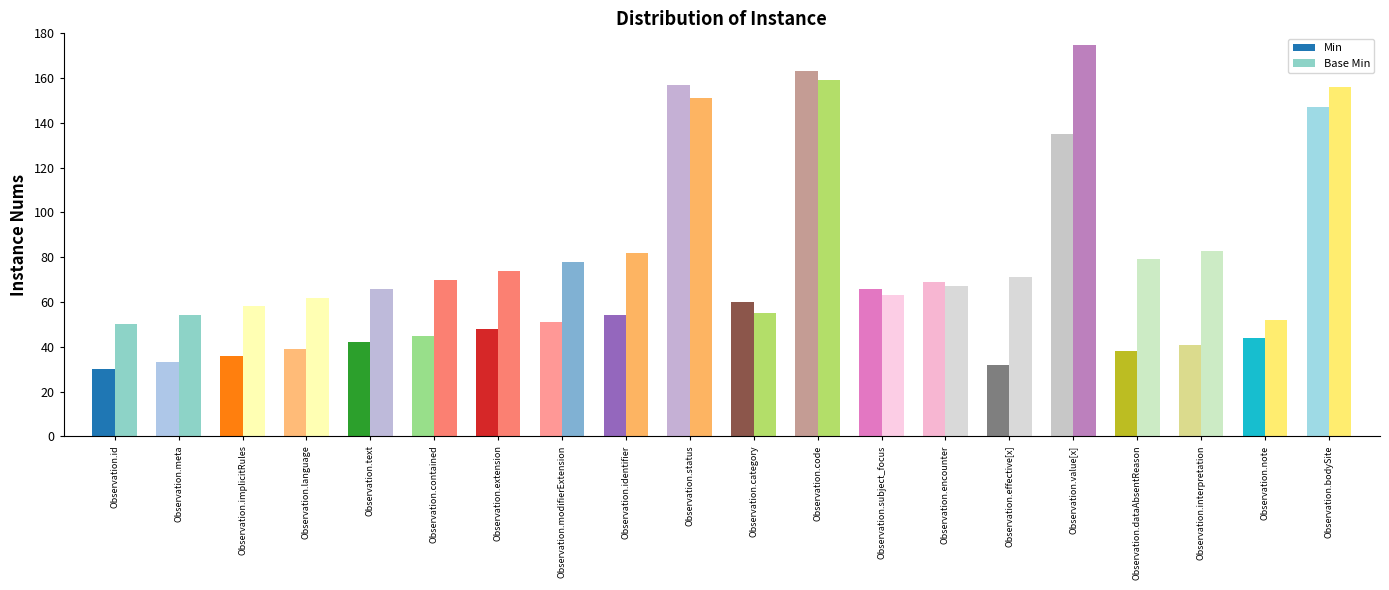

Does the chart contain stacked bars?

No